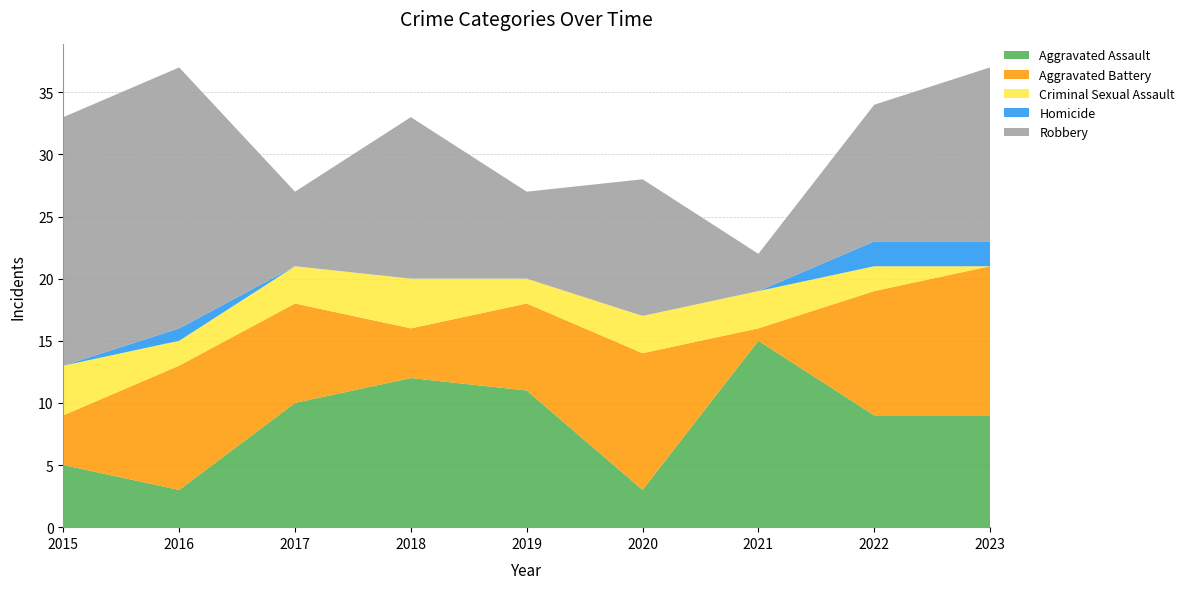

Reading right to left, what are all the values shown in this chart?

Aggravated Assault: 2023=9	2022=9	2021=15	2020=3	2019=11	2018=12	2017=10	2016=3	2015=5
Aggravated Battery: 2023=12	2022=10	2021=1	2020=11	2019=7	2018=4	2017=8	2016=10	2015=4
Criminal Sexual Assault: 2023=0	2022=2	2021=3	2020=3	2019=2	2018=4	2017=3	2016=2	2015=4
Homicide: 2023=2	2022=2	2021=0	2020=0	2019=0	2018=0	2017=0	2016=1	2015=0
Robbery: 2023=14	2022=11	2021=3	2020=11	2019=7	2018=13	2017=6	2016=21	2015=20